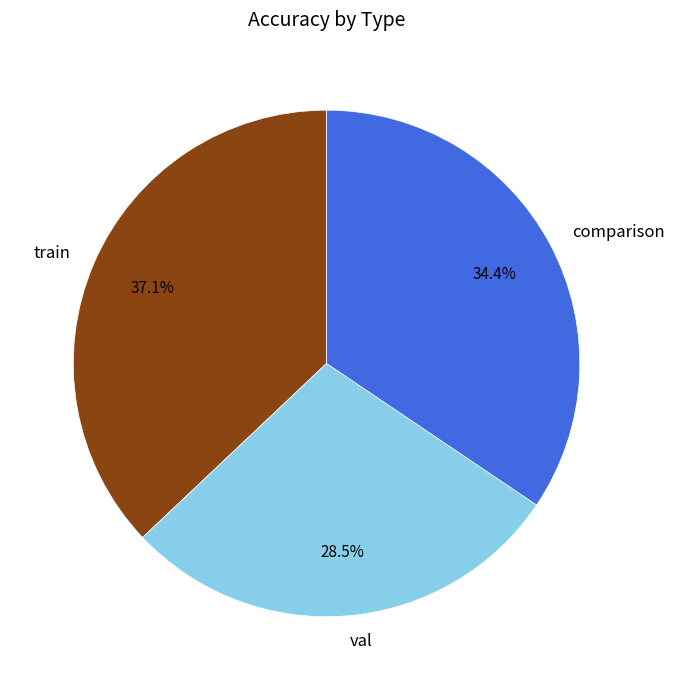

Do val and train together represent more than half of the pie?

Yes